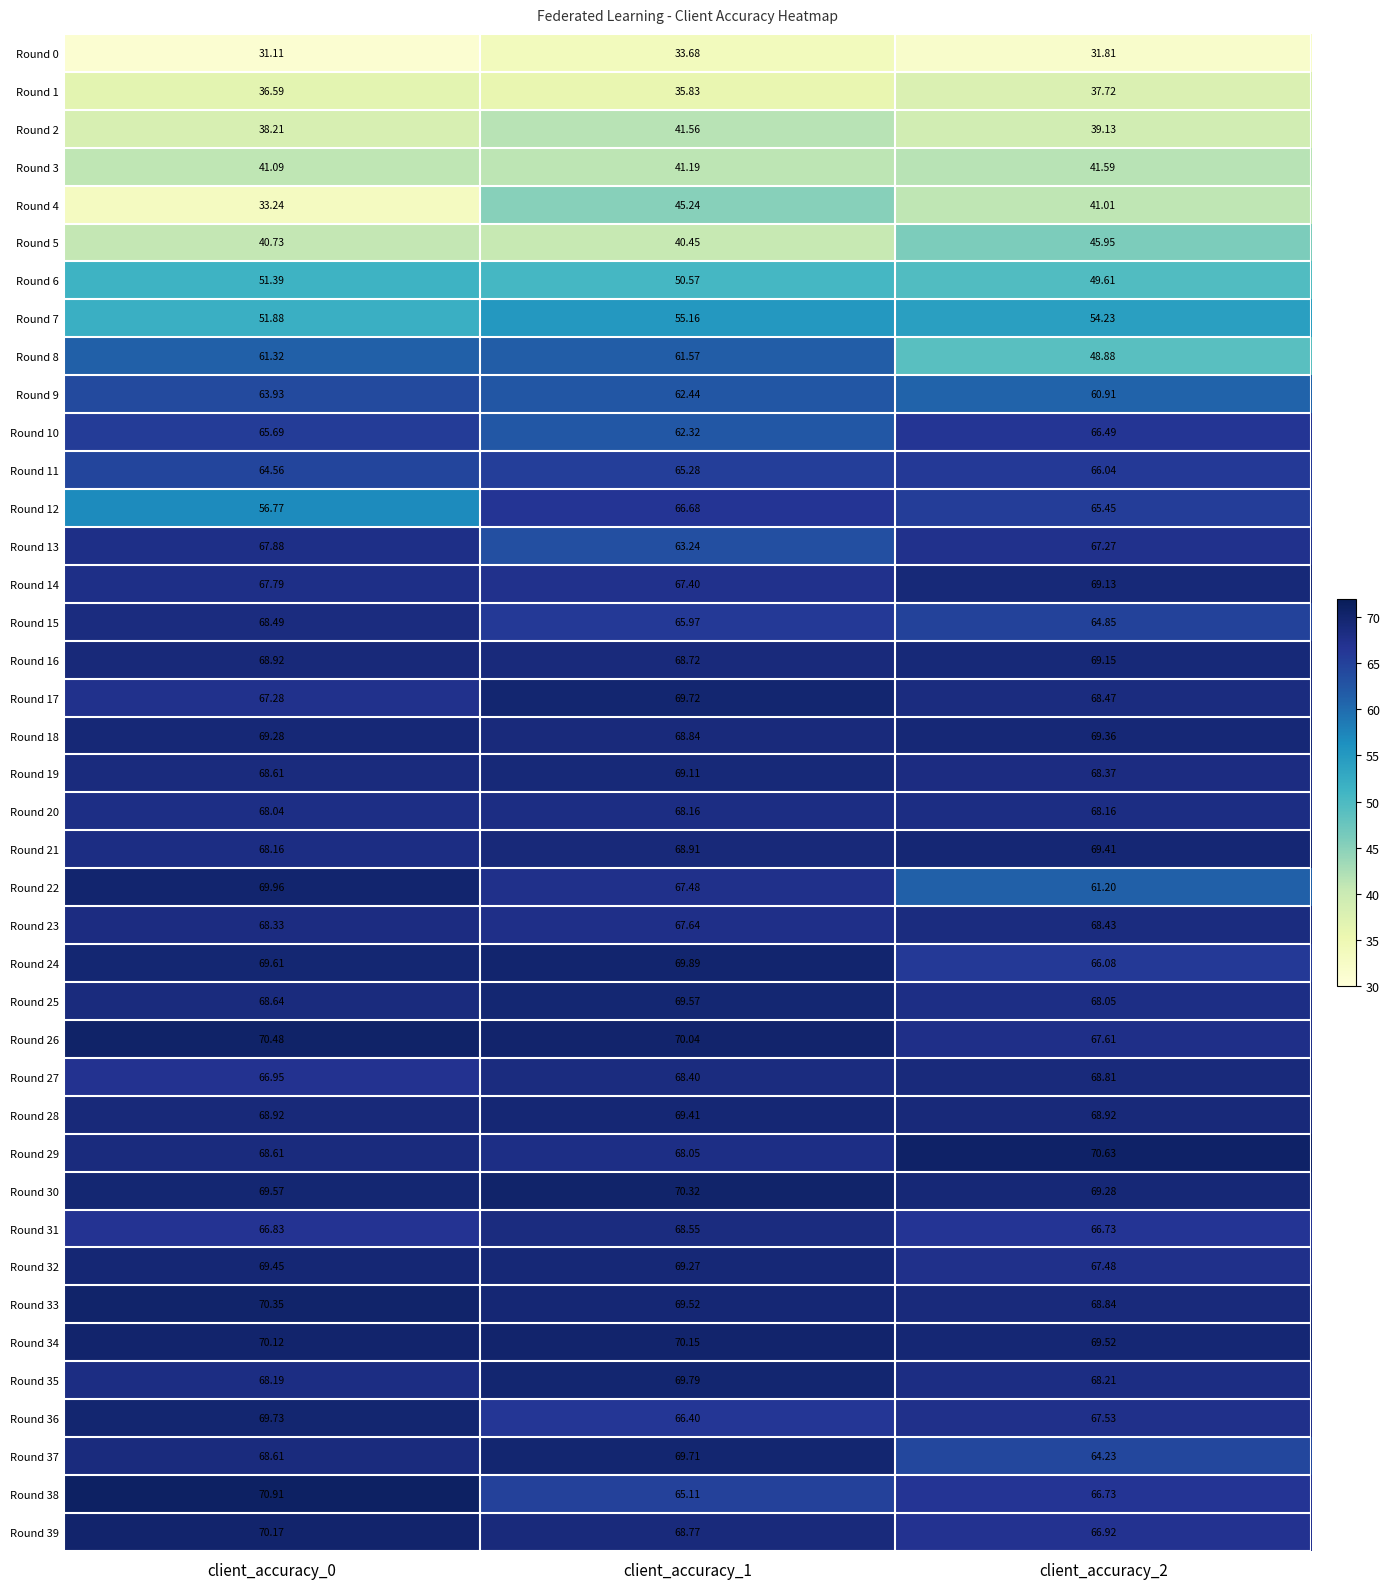

Is the value of Round 22 at client_accuracy_2 greater than the value of Round 8 at client_accuracy_2?

Yes